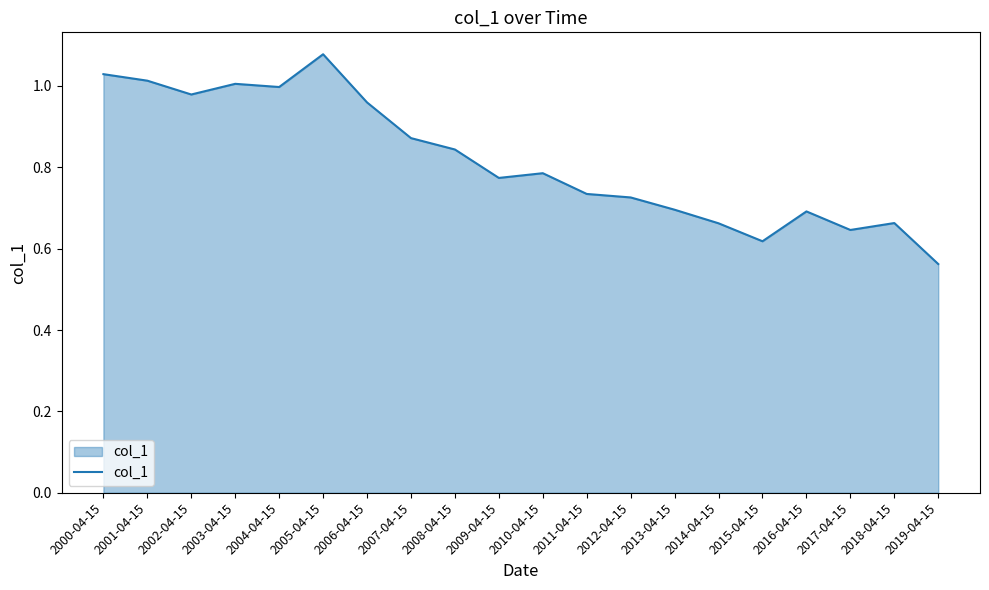

Does the chart have visible grid lines?

No